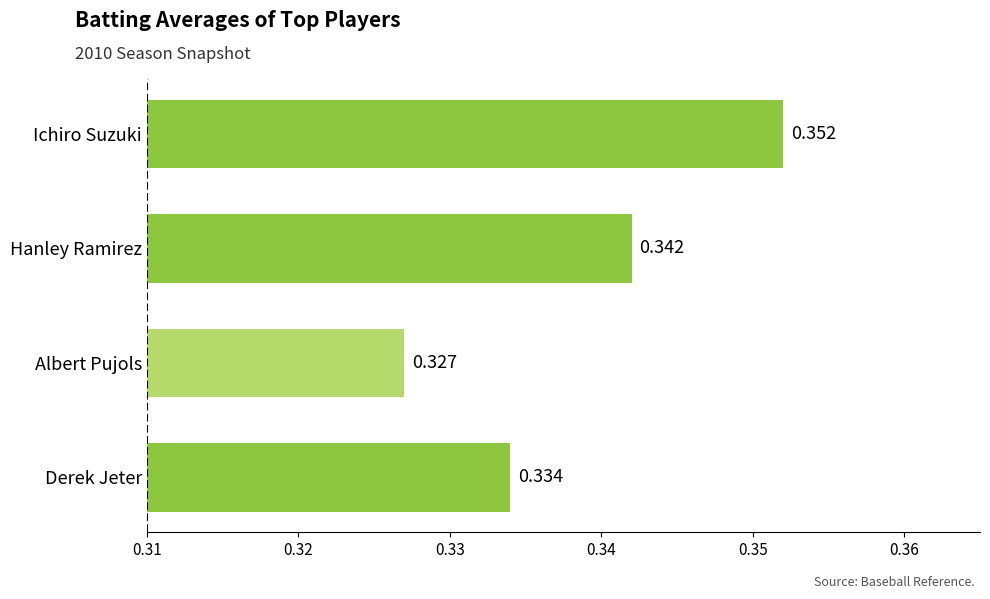

What is the label of the 2nd bar from the bottom?

Albert Pujols